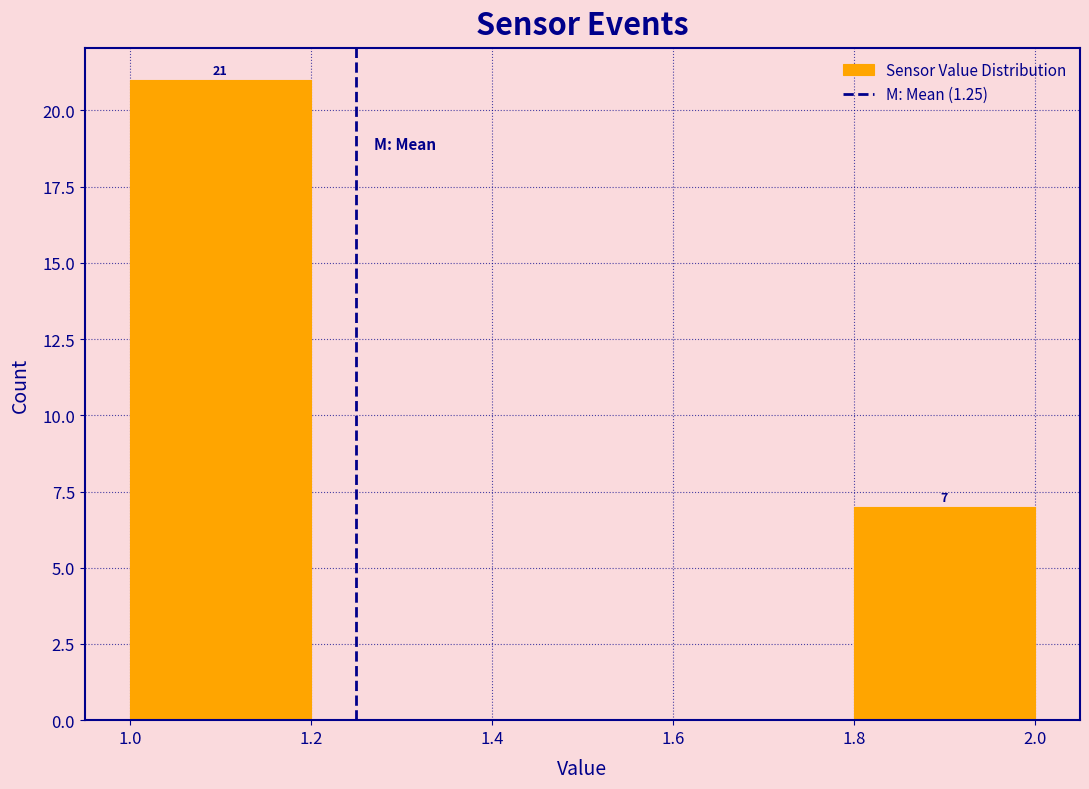

Over which range of the x-axis is the bar tallest?

1.0 to 1.2